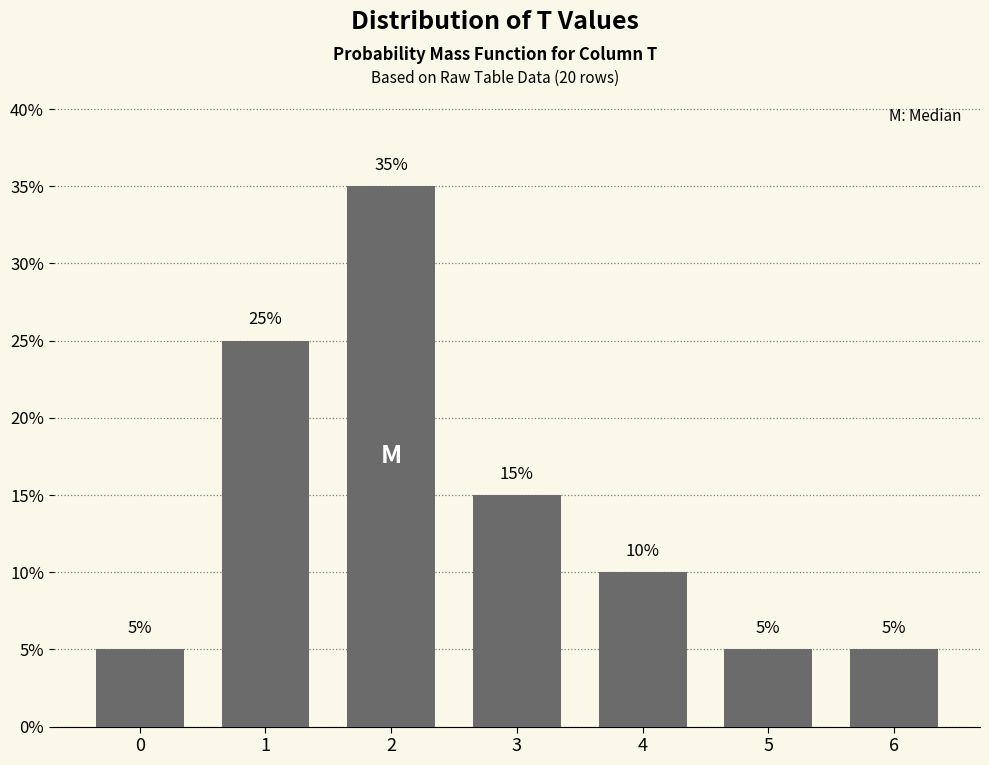

Reading left to right, what are all the values shown in this chart?

5	25	35	15	10	5	5